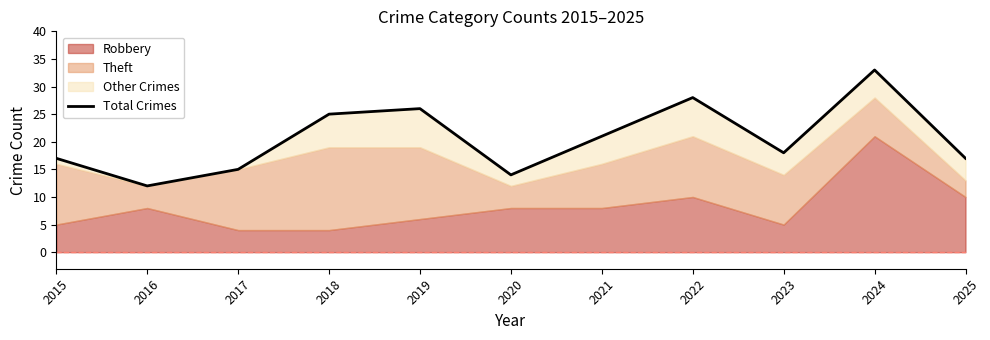

The value at 2020 is 7. True or false?

False